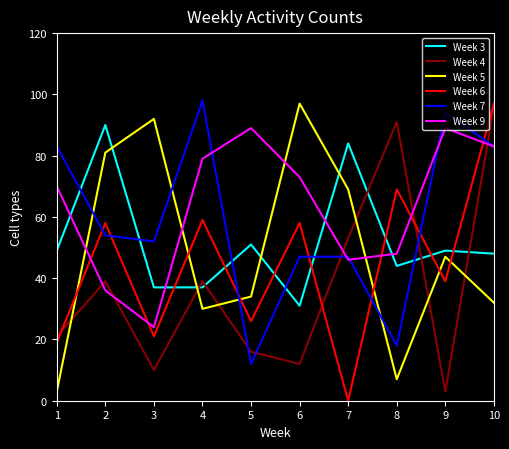

Which series has the largest total across all categories?

Week 9